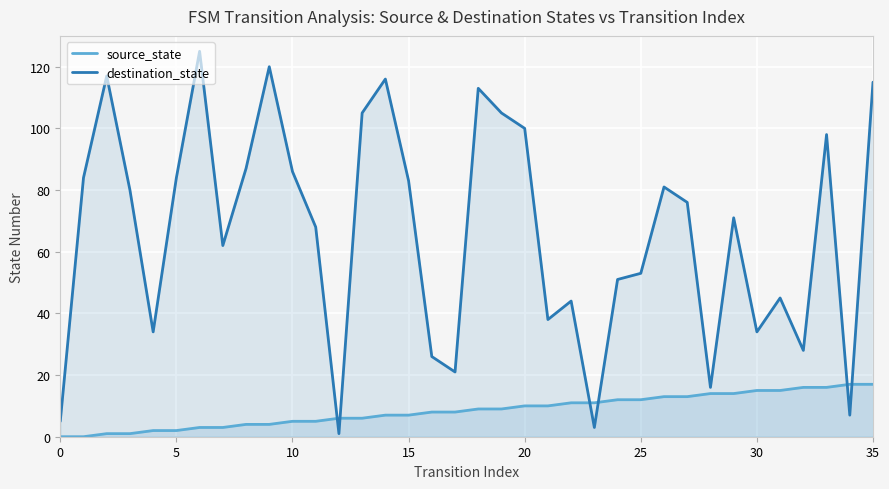

Where is source_state nearest to the value 8?

16